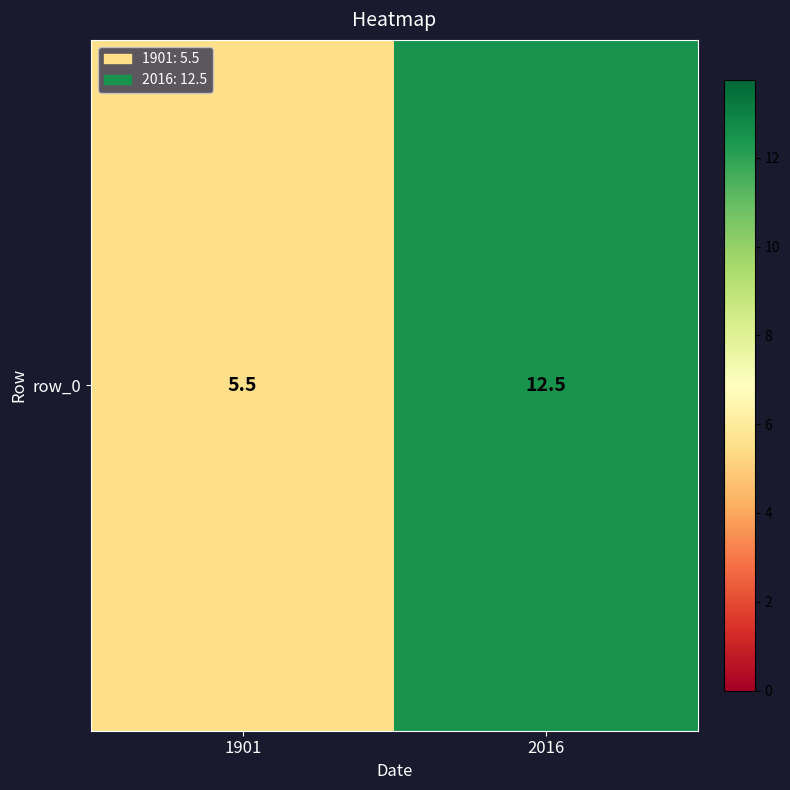

Reading left to right, list all the values displayed in this chart.

1901=5.5	2016=12.5